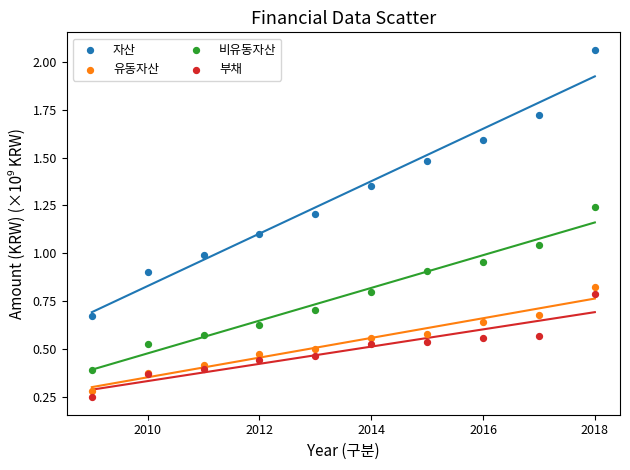

Which series contains the lowest Y value?

부채